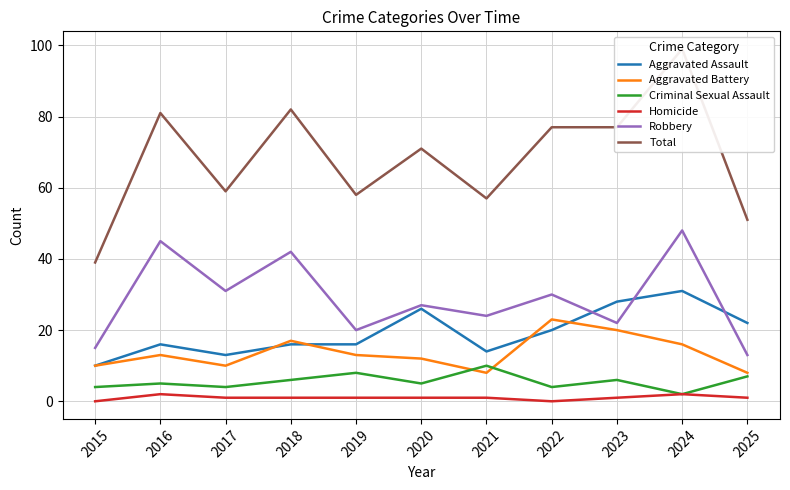

How many lines are shown in the chart?

6